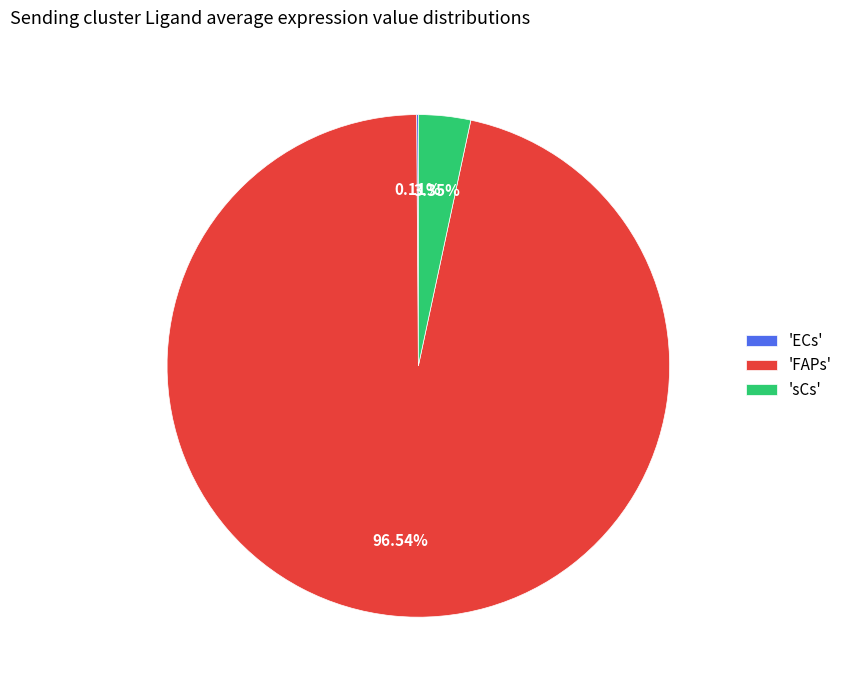

Is 'sCs' the majority of the pie?

No